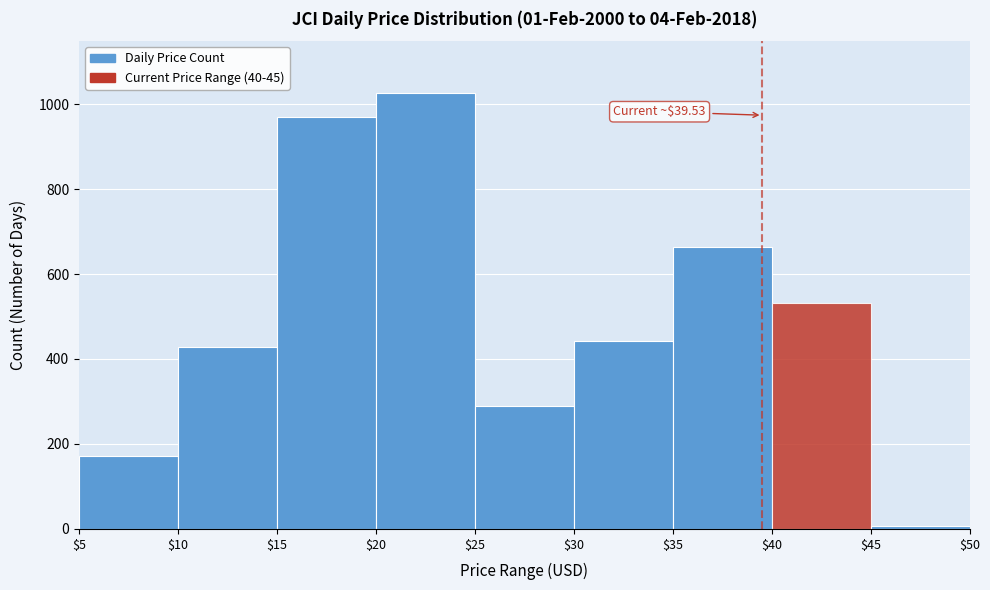

Which range on the x-axis has the tallest bar?

$20 to $25